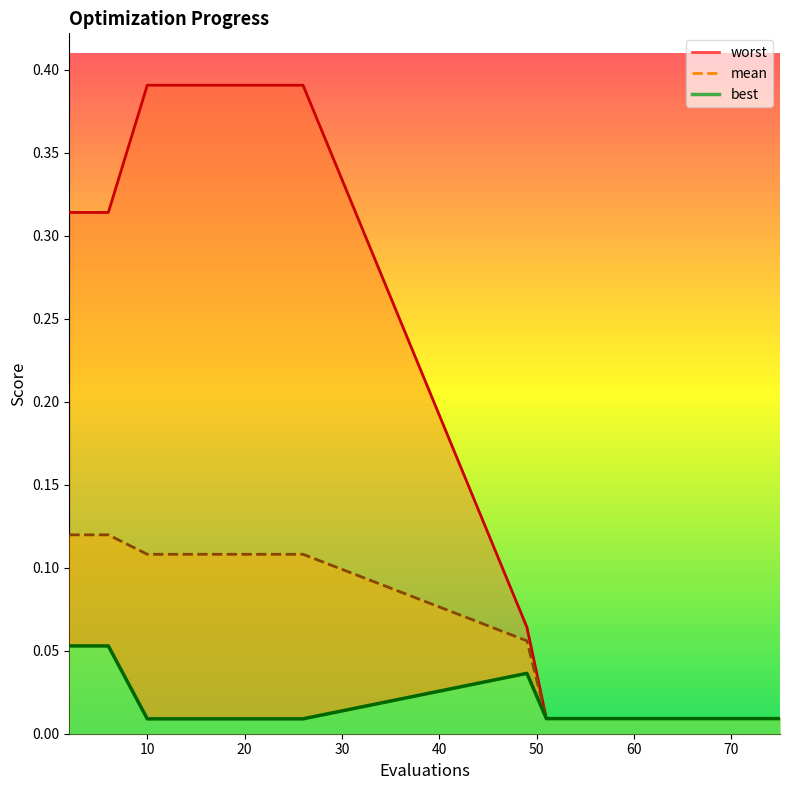

At which category does the chart reach its peak across all series?

10